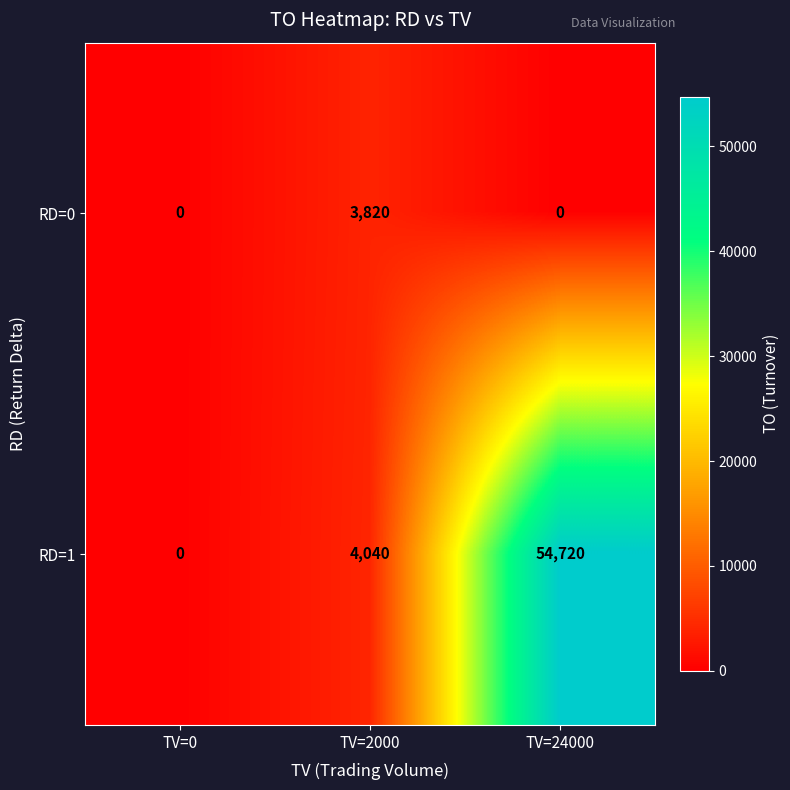

Which series has the largest total across all categories?

RD=1